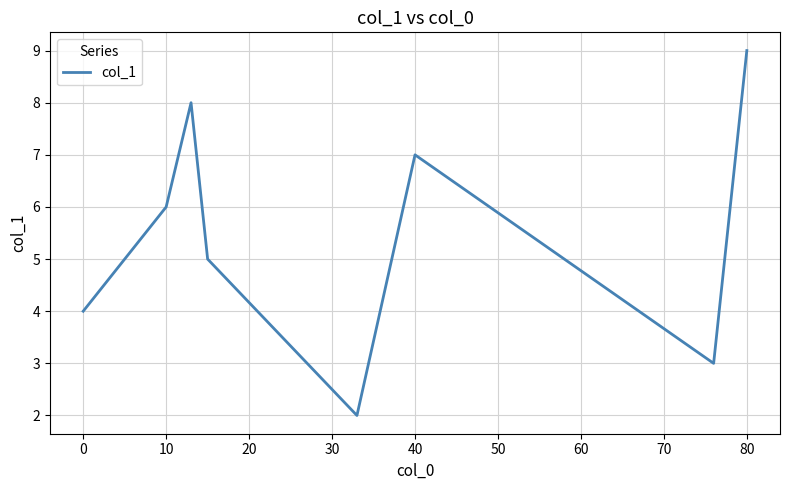

How many interior local valleys (lower than both neighbors) does the data have?

2